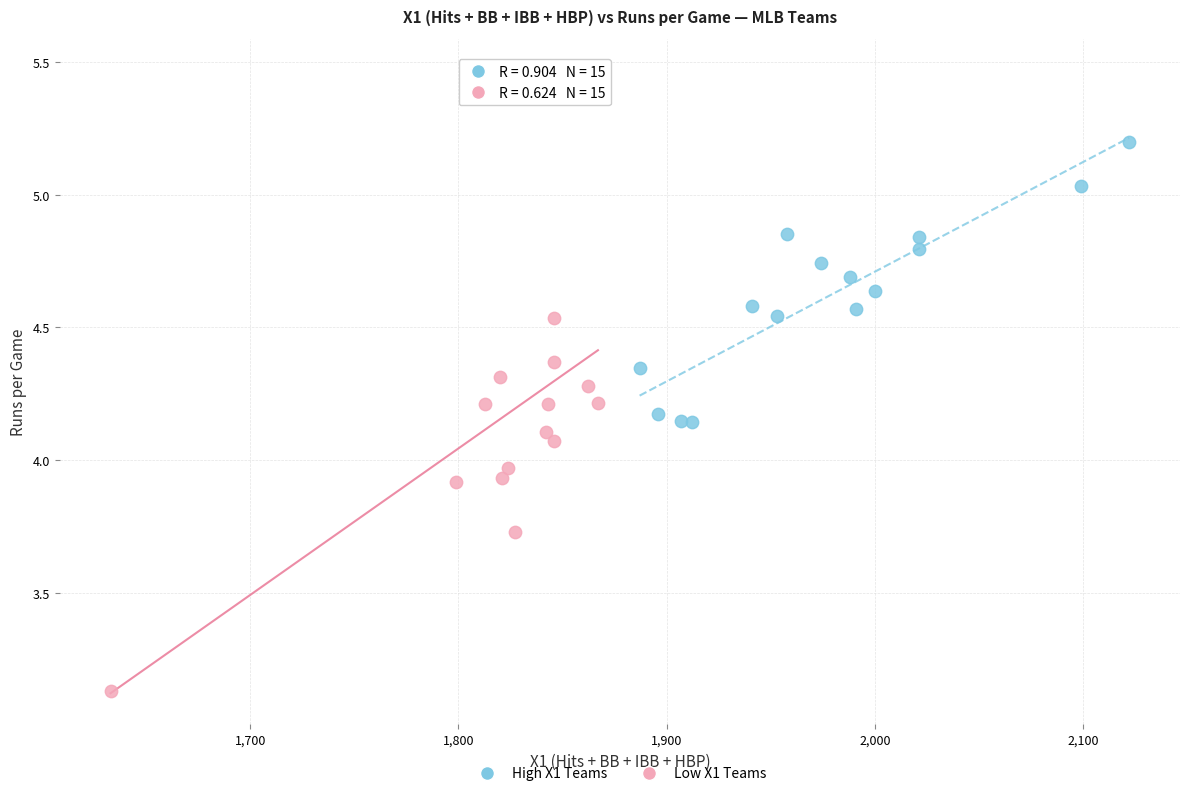

Which series contains the highest Y value?

Low X1 Teams